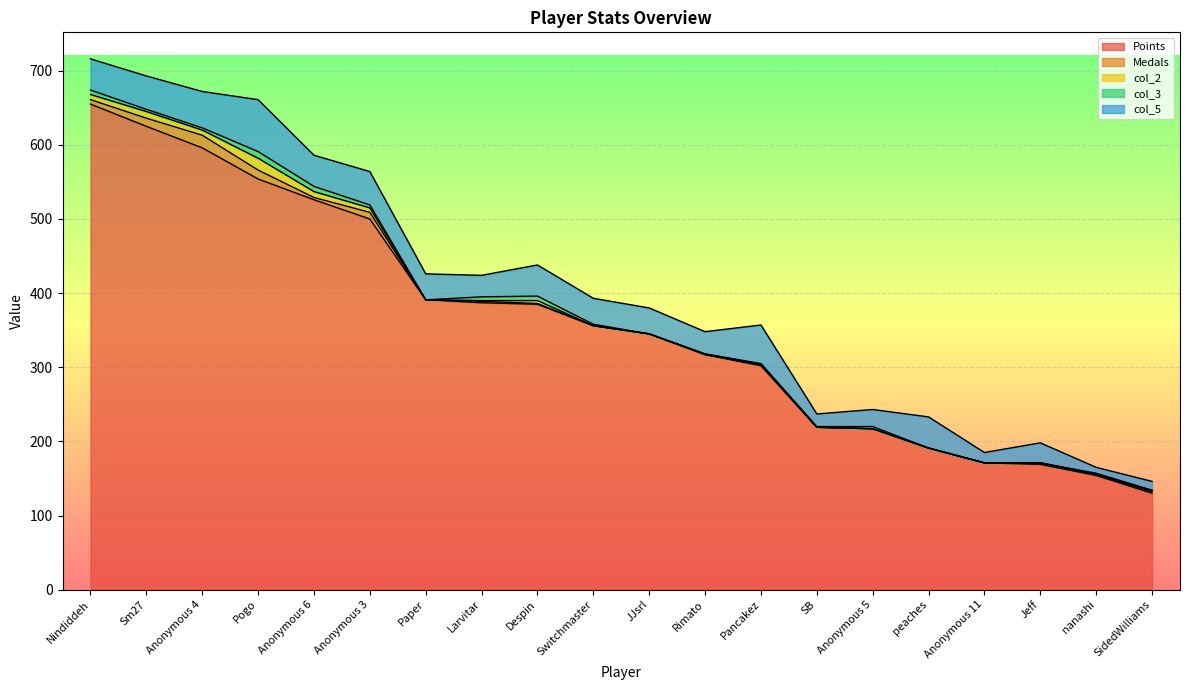

What is the minimum value for Points?

130